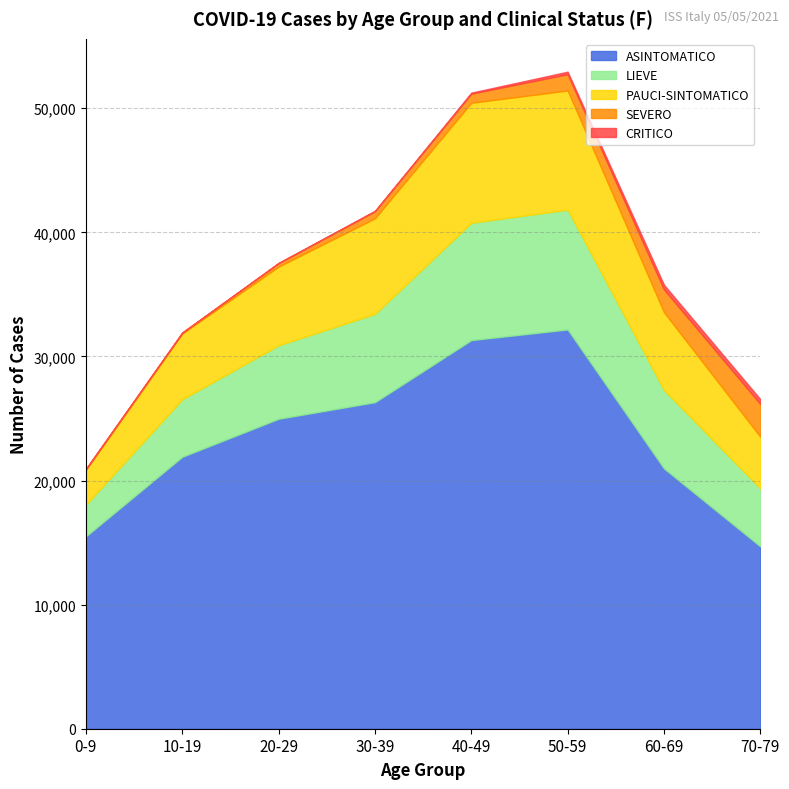

Which category has the lowest value across all series?

0-9